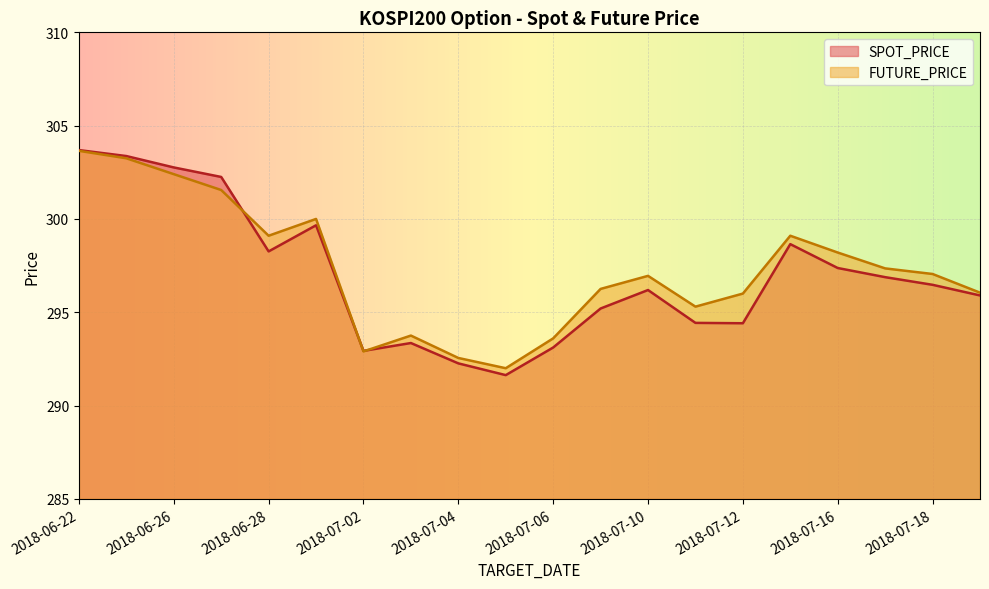

What is the total value across all series at 2018-07-13?

597.8